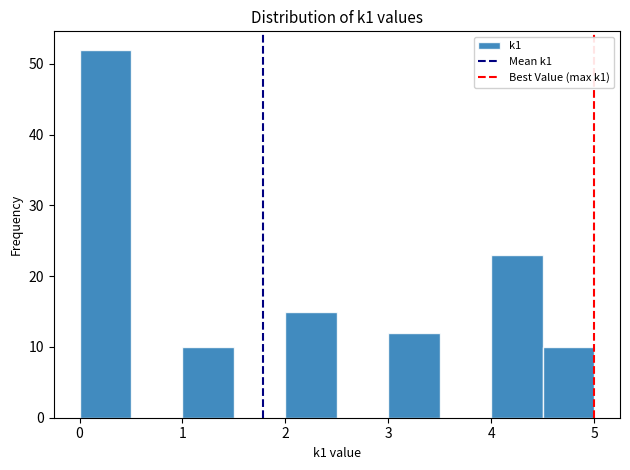

How tall is the bar that spans 4.5 to 5.0 on the x-axis? The values are not printed on the chart, so give them approximately, as read against the axis.

10